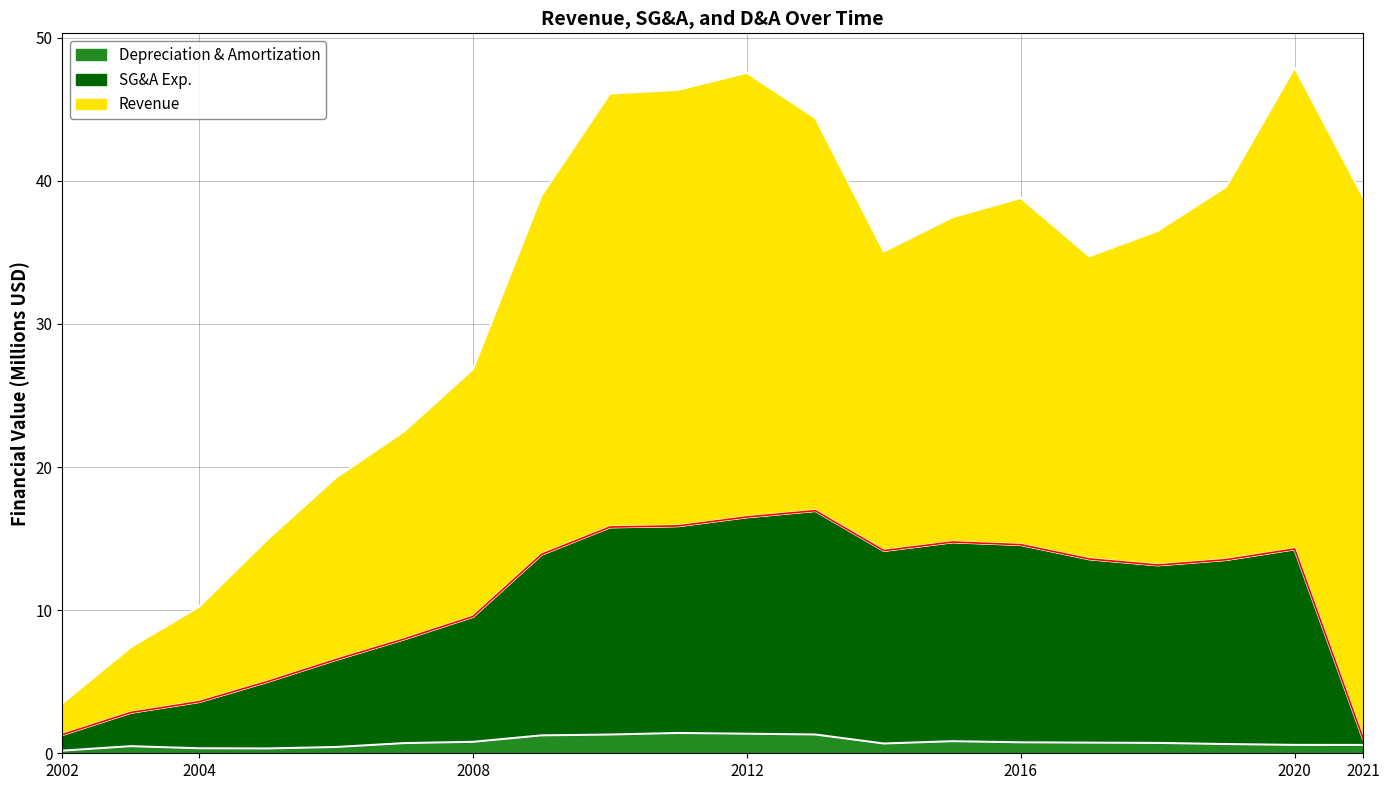

What is the value of the Depreciation & Amortization point at the 6th from the left?

0.7